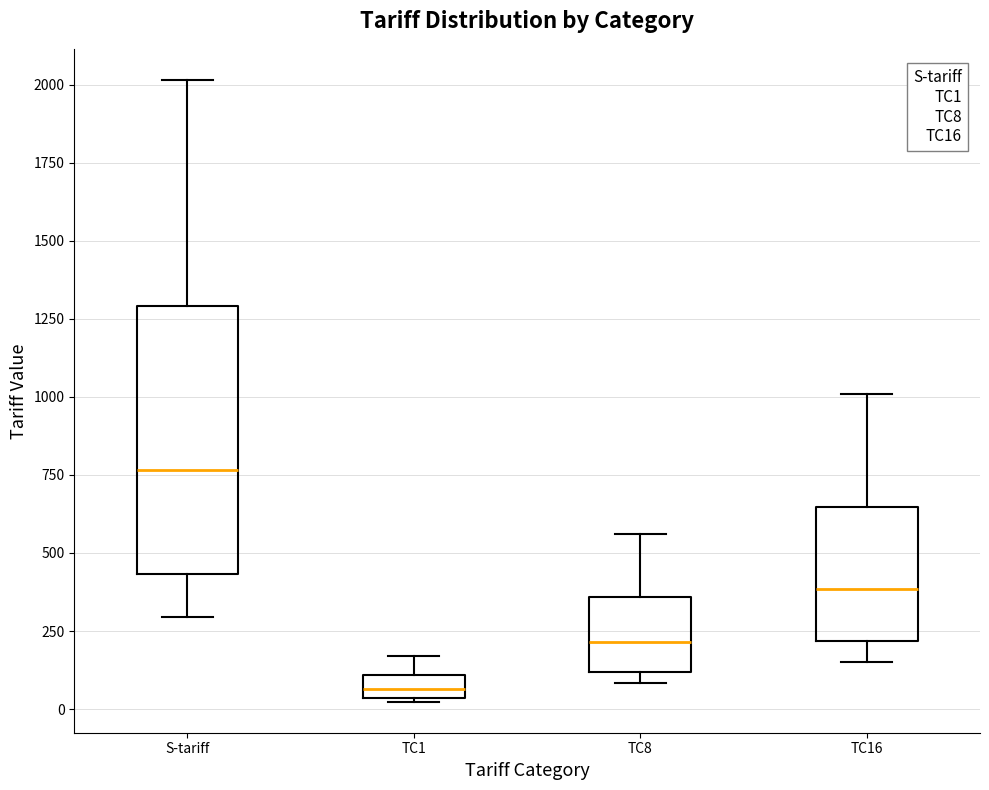

Which box is the tallest, from its lower edge to its upper edge?

S-tariff